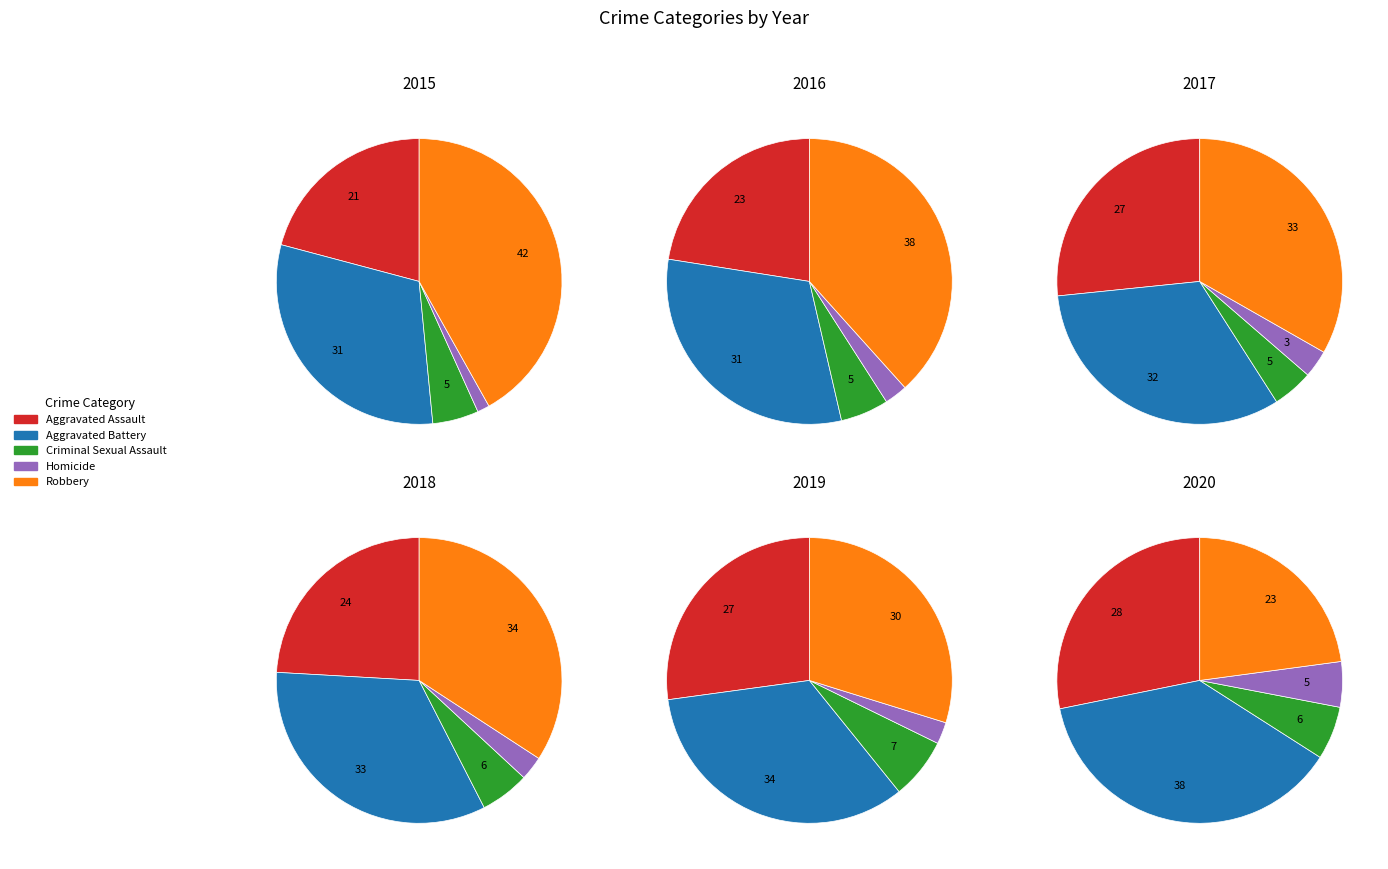

To the nearest percent, what is the combined percentage of Aggravated Assault and Criminal Sexual Assault?

34%